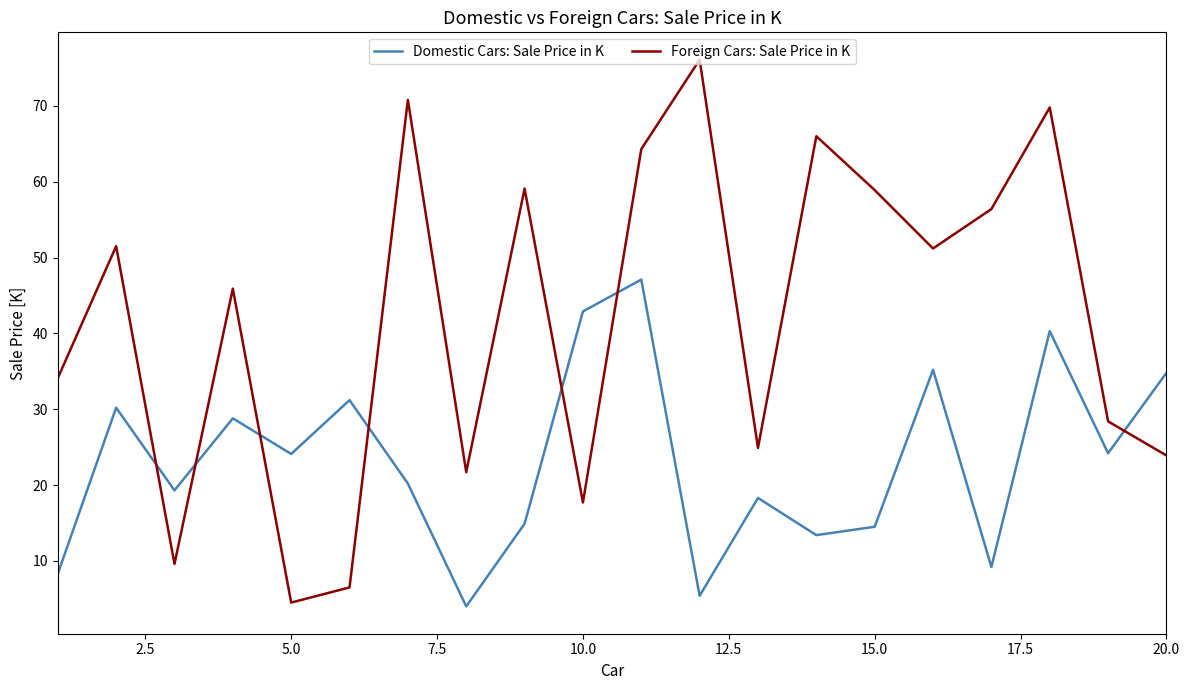

Rank the series by their average value, from highest to lowest.

Foreign Cars: Sale Price in K, Domestic Cars: Sale Price in K